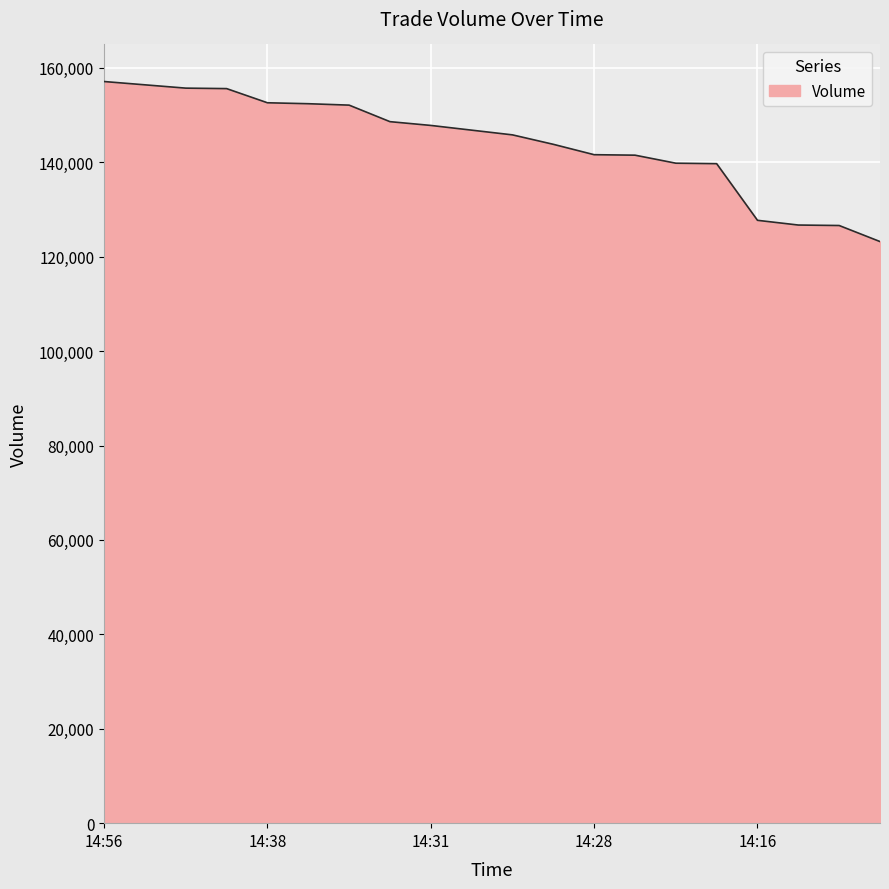

What is the maximum value shown in the chart?

157100